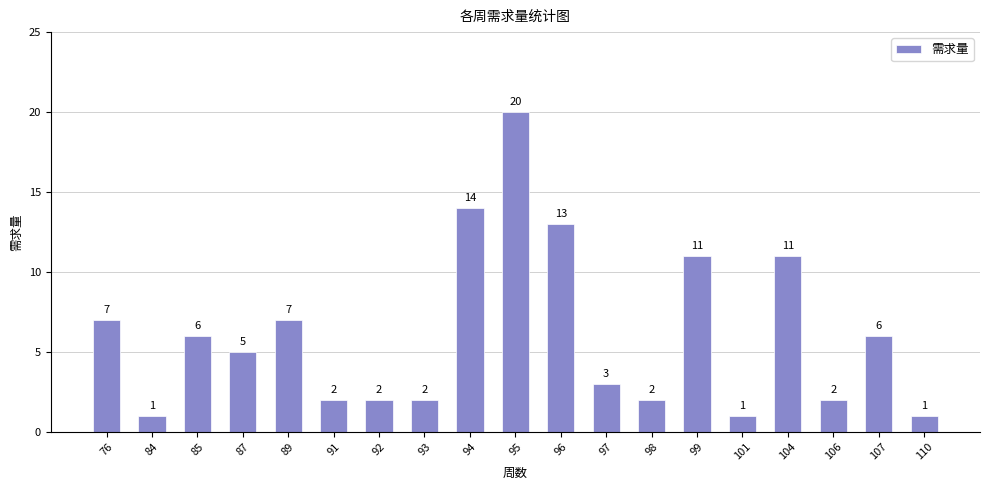

Reading left to right, transcribe all the data shown in this chart.

76=7	84=1	85=6	87=5	89=7	91=2	92=2	93=2	94=14	95=20	96=13	97=3	98=2	99=11	101=1	104=11	106=2	107=6	110=1